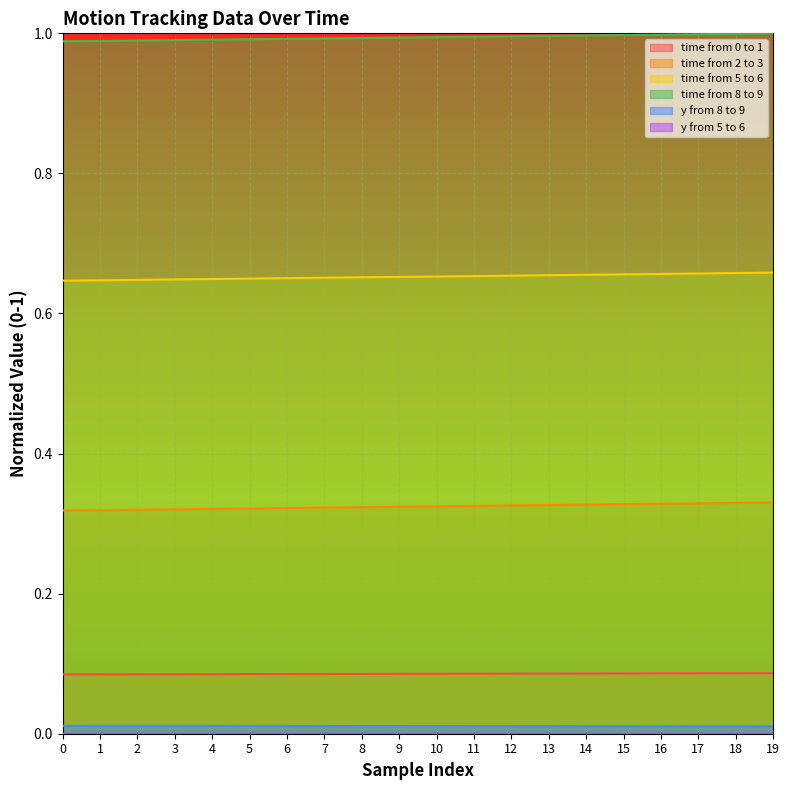

At which category is the sum across all series the highest?

19